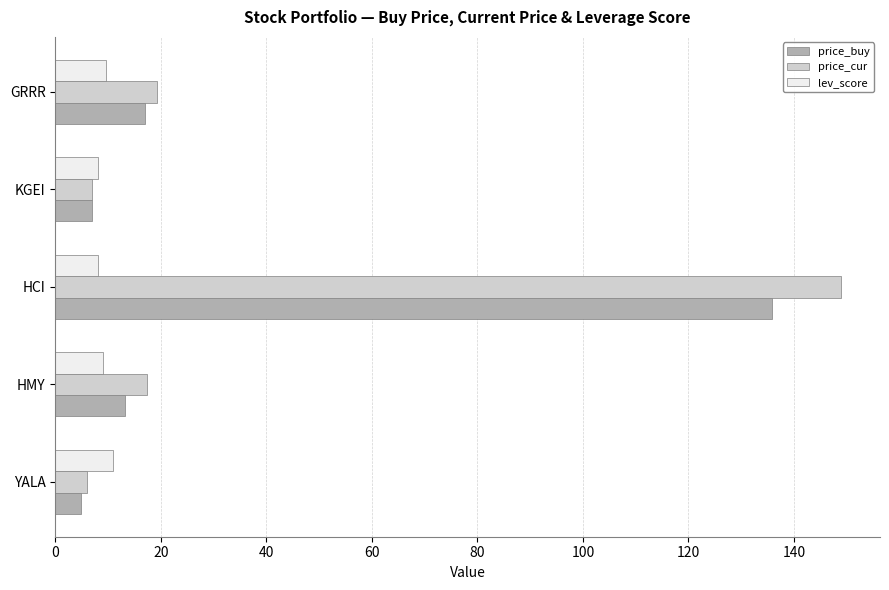

What is the difference between the highest and lowest values at YALA?

6.2